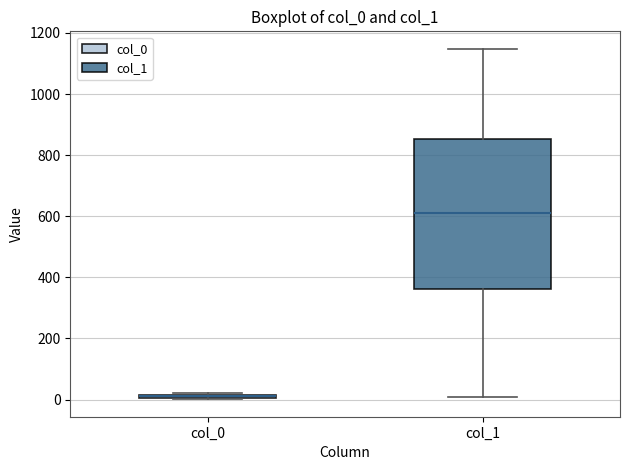

Which box is the tallest, from its lower edge to its upper edge?

col_1